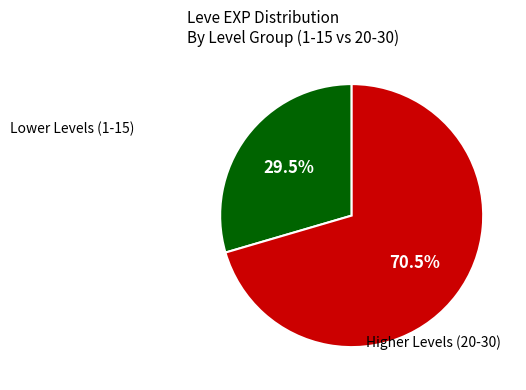

Does any single category account for the majority?

Yes